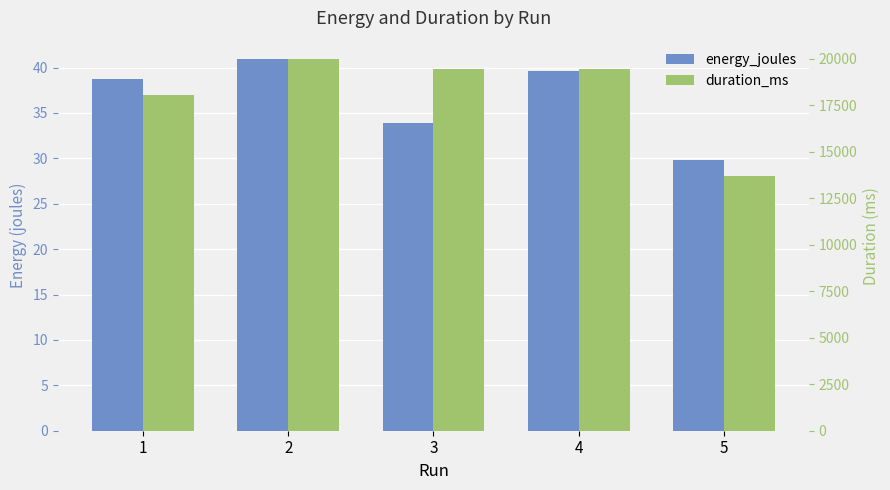

What is the difference between the highest and lowest values at 4?

19431.3